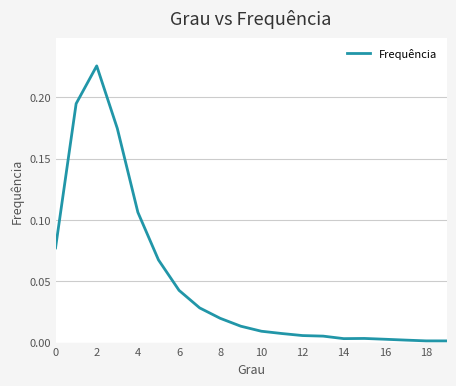

Which label corresponds to the largest value in the chart?

2